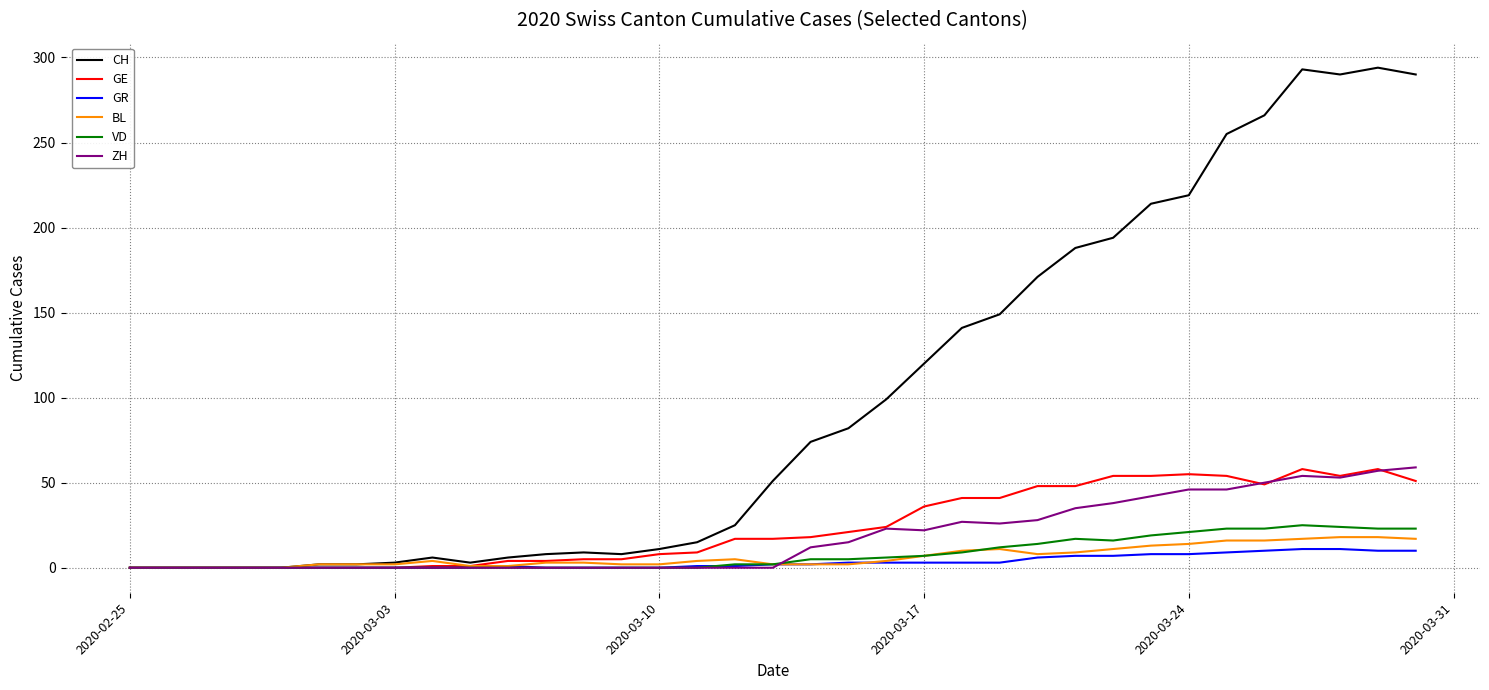

What is the maximum value for ZH?

59